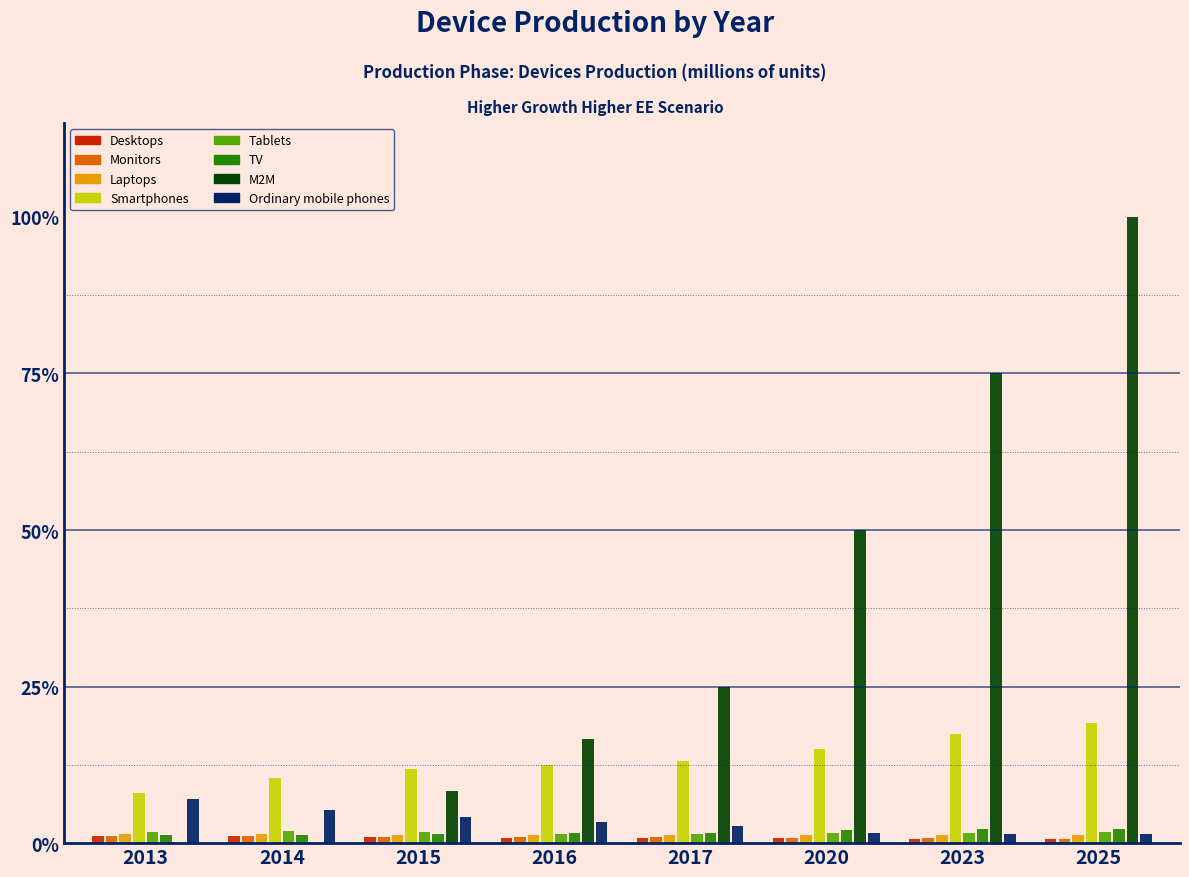

True or false: Smartphones has a value of 11.9 at 2015.

True